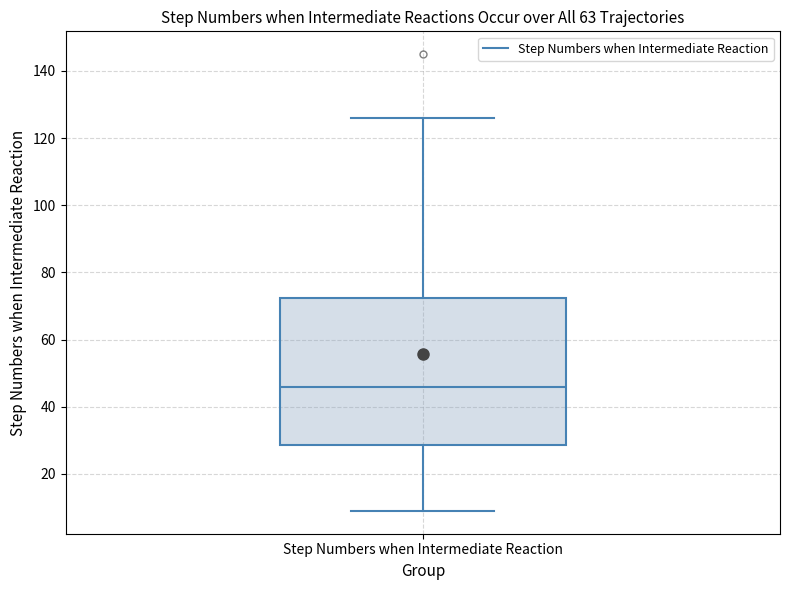

Transcribe this box plot: give where the median line is, the range the box spans, and where the two whiskers end, as read against the y-axis. The values are not printed on the chart, so give them approximately, as read against the axis.

median 46, box 28 to 72, whiskers 10 to 126